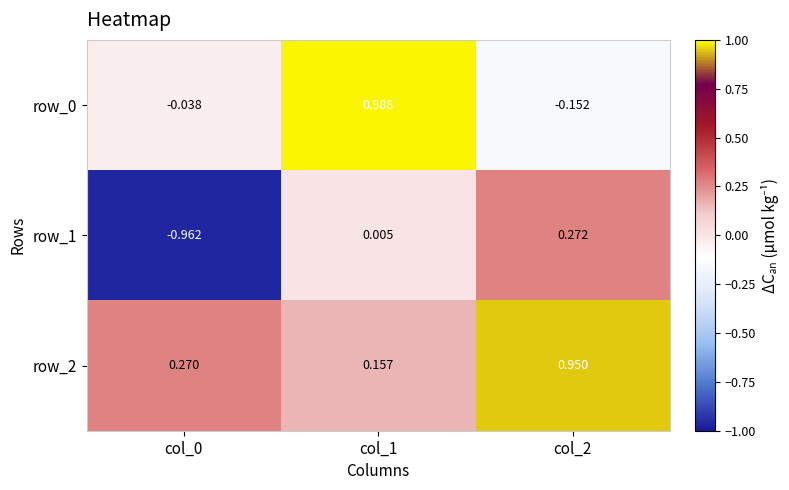

Is the value of row_2 at col_2 greater than the value of row_0 at col_0?

Yes